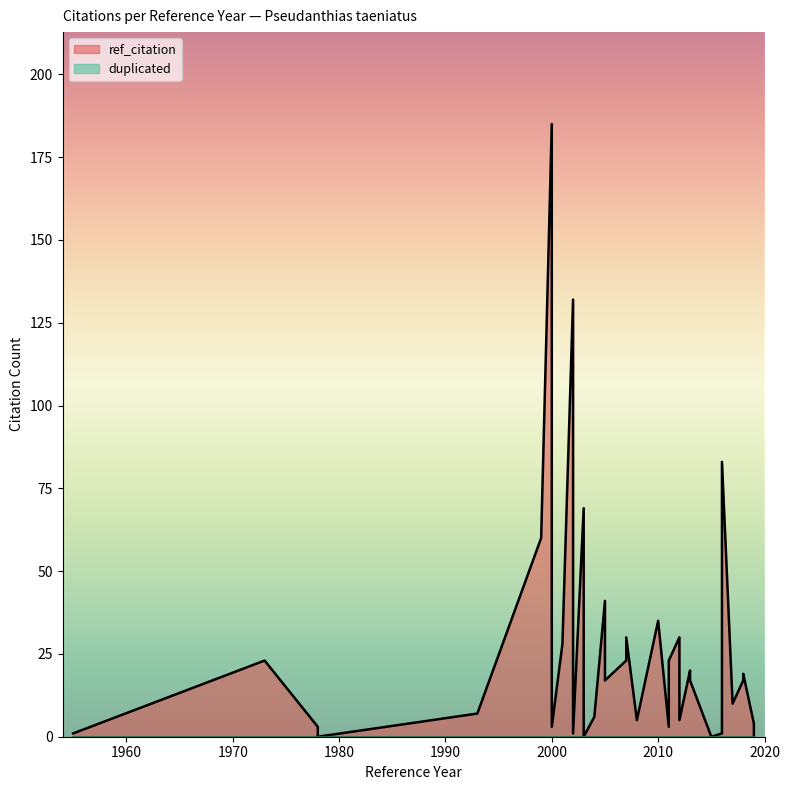

Rank the series by their average value, from highest to lowest.

ref_citation, duplicated